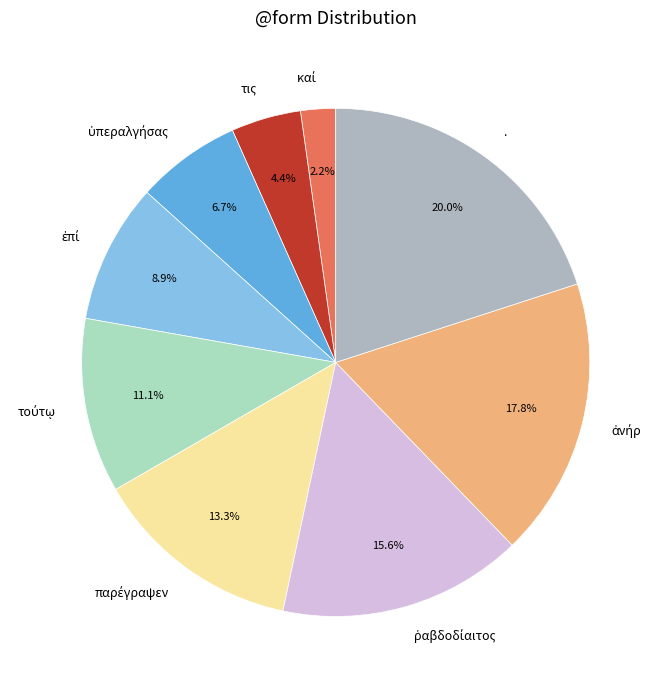

Which category has the biggest portion of the pie?

.